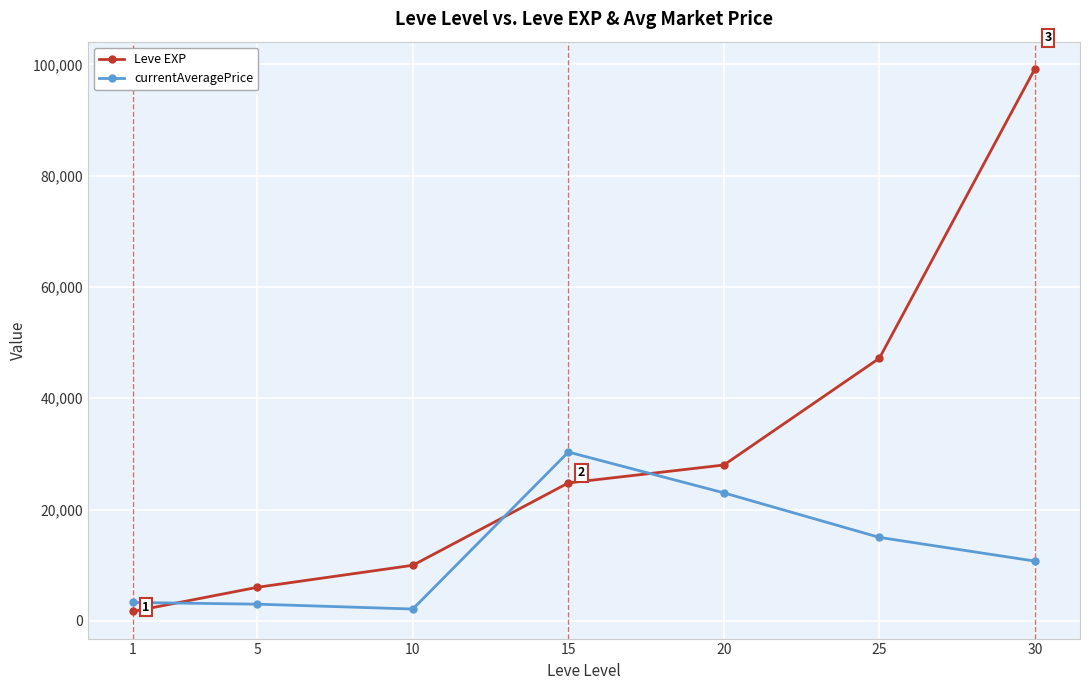

What are all the series names shown in the legend?

Leve EXP, currentAveragePrice